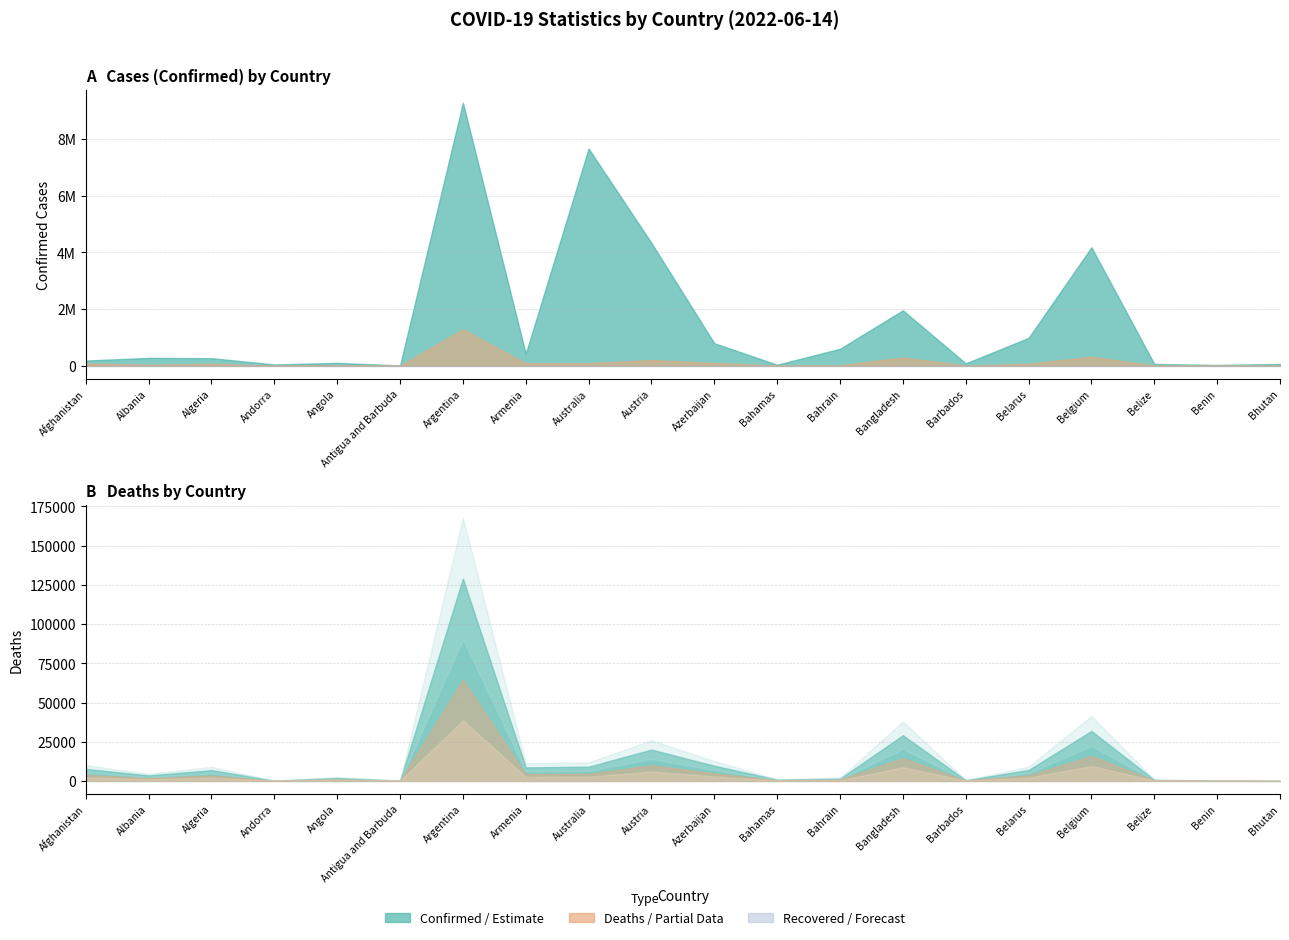

What is the average value of the Confirmed series?

1566673